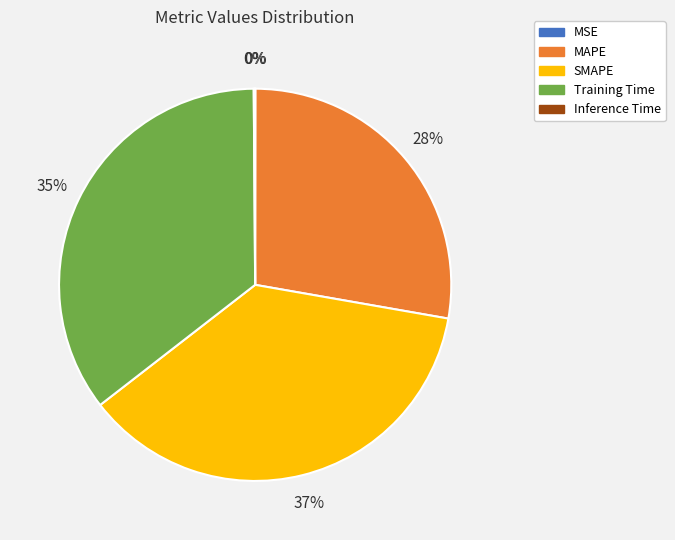

To the nearest percent, what portion does MAPE represent?

28%